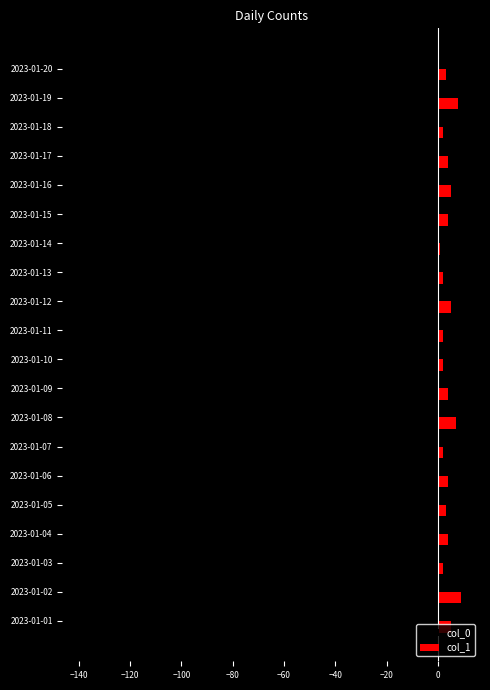

What are all the series names shown in the legend?

col_0, col_1